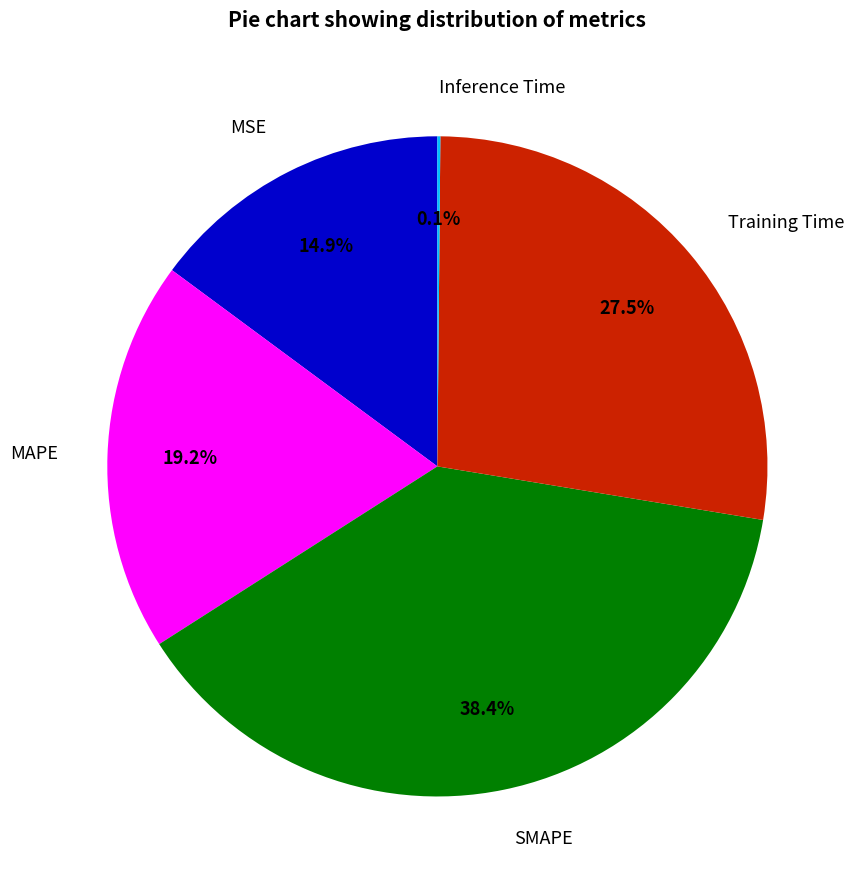

Does Training Time represent more than half of the total?

No